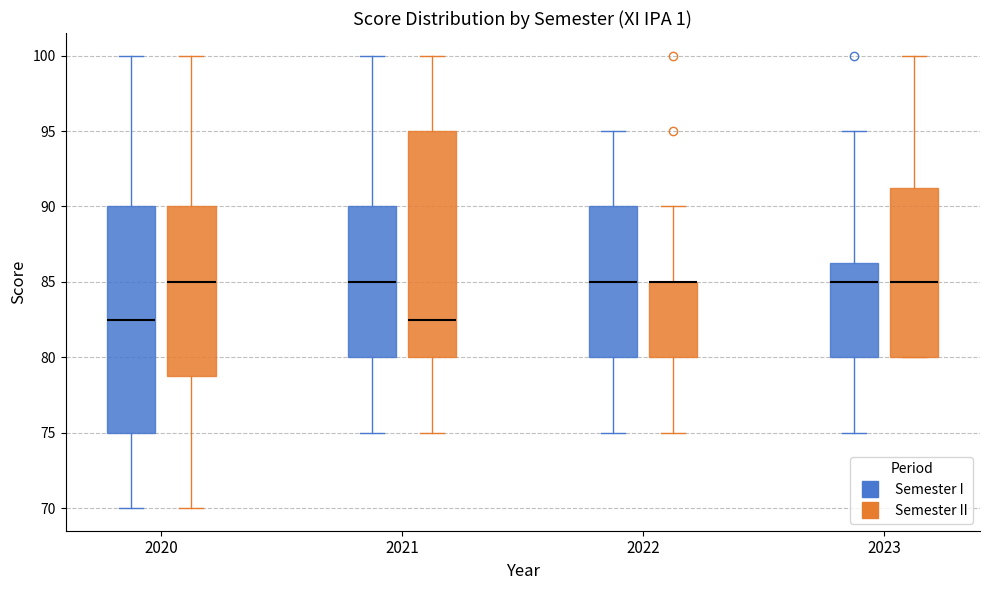

Where does the upper whisker of the box for 2020 (Semester I) end on the y-axis? The values are not printed on the chart, so give them approximately, as read against the axis.

100.0